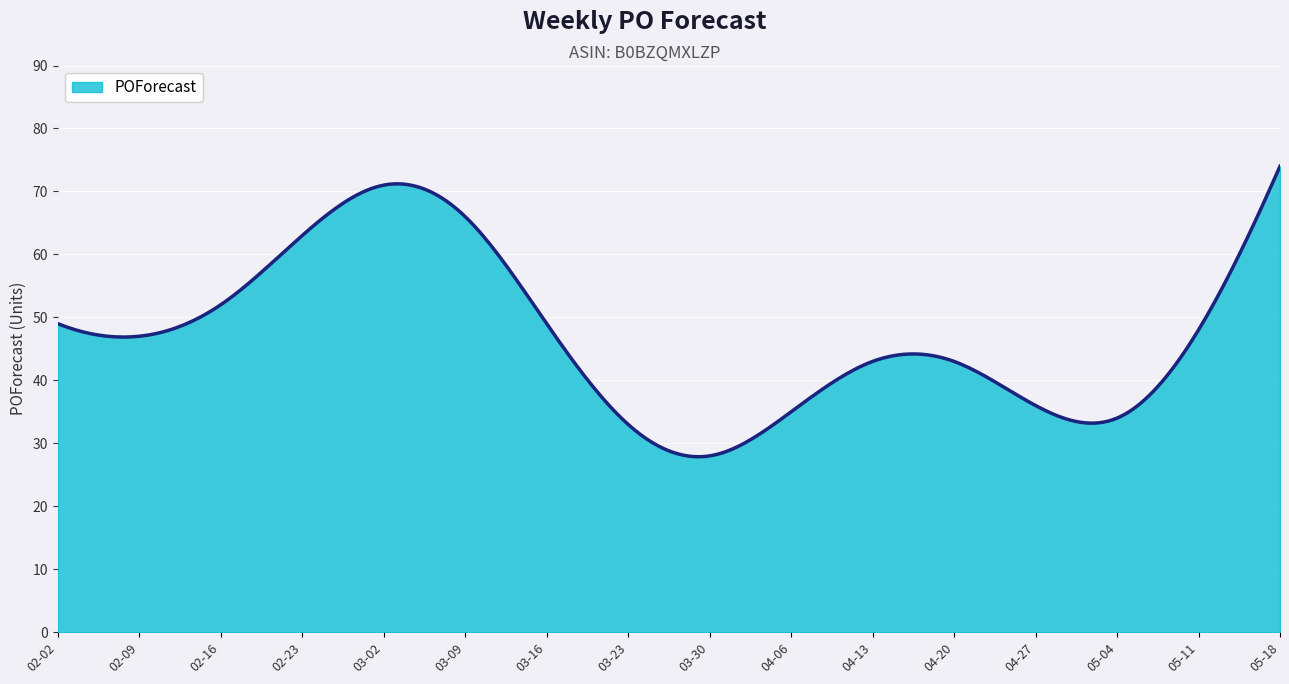

What is the greatest value displayed?

74.0